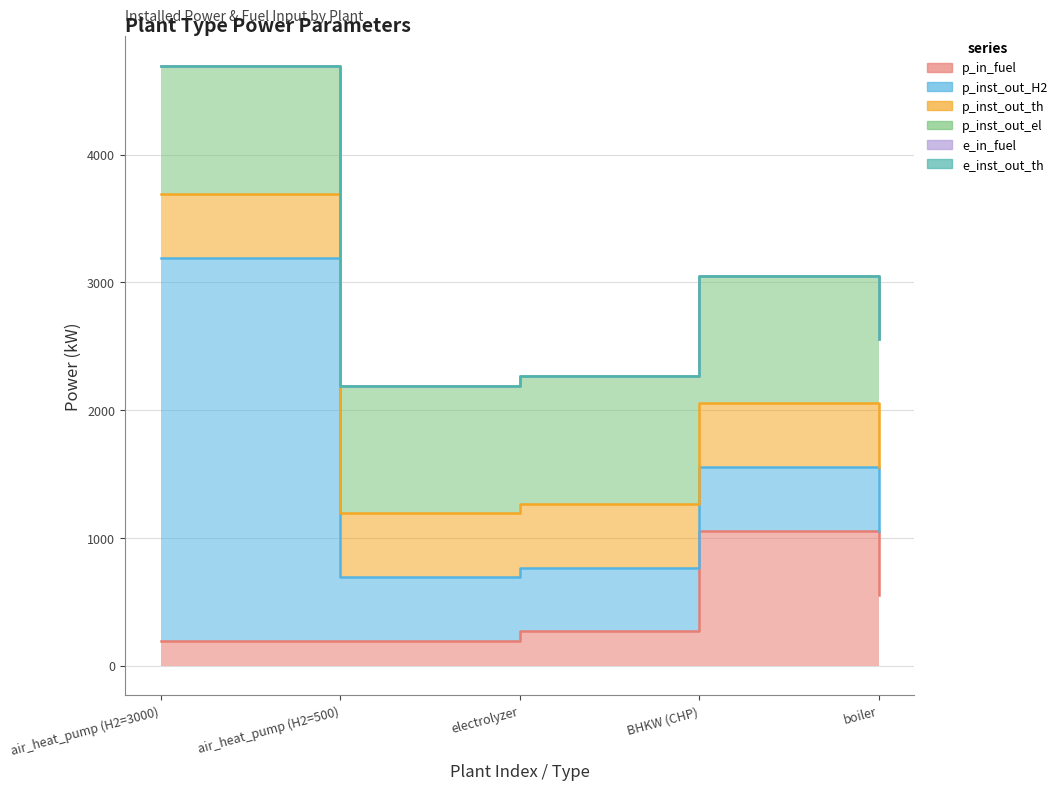

What is the total value across all series at electrolyzer?

2267.0